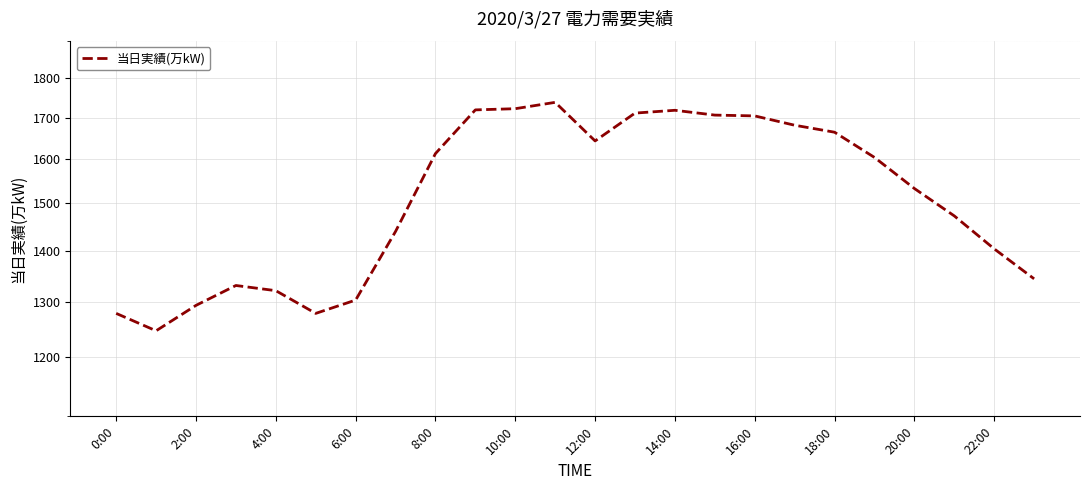

What is the sum of all values?

36467